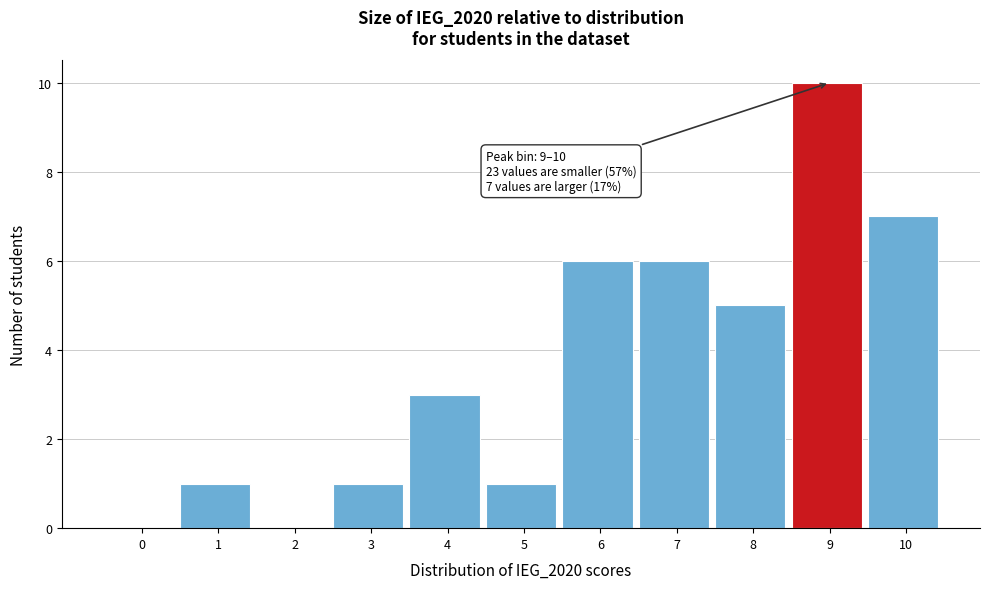

Reading left to right, what are all the values shown in this chart?

0=0	1=1	2=0	3=1	4=3	5=1	6=6	7=6	8=5	9=10	10=7